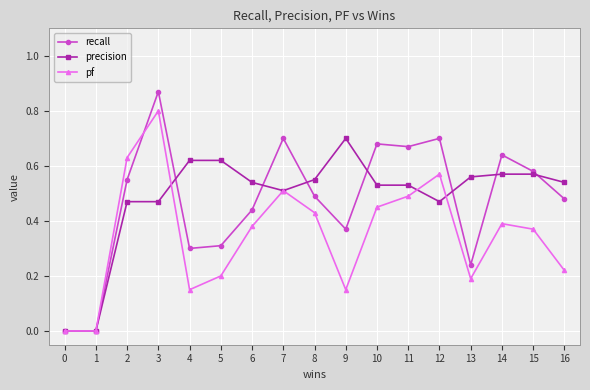

Which series has the widest spread of values?

recall